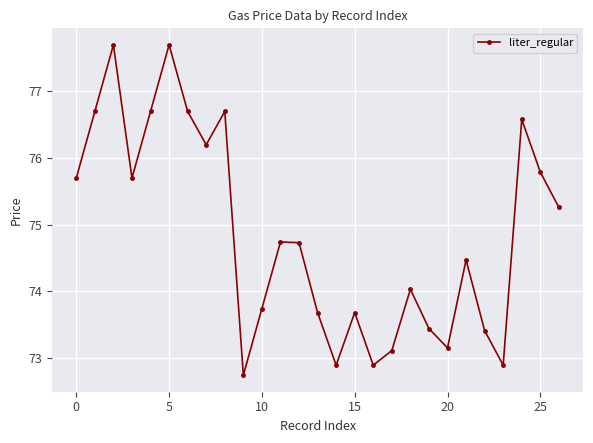

What is the minimum value shown in the chart?

72.7